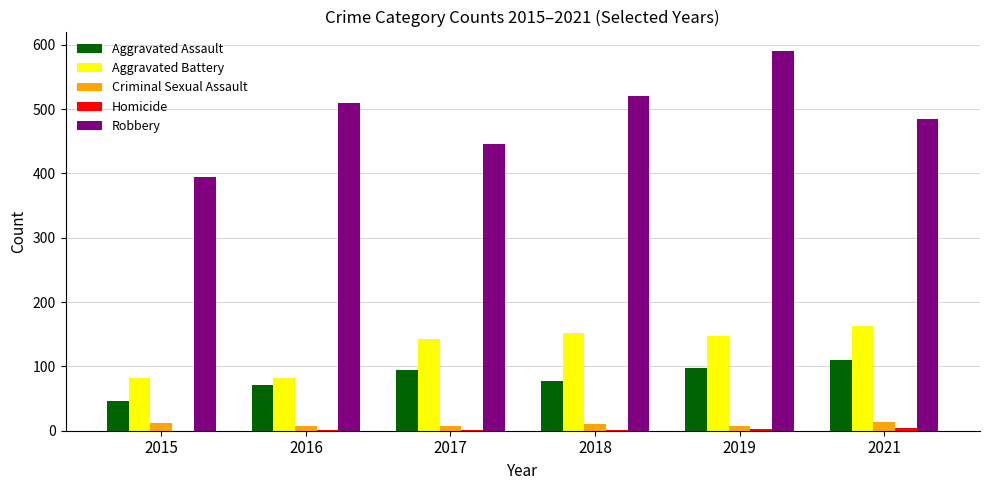

Which series has the widest spread of values?

Robbery